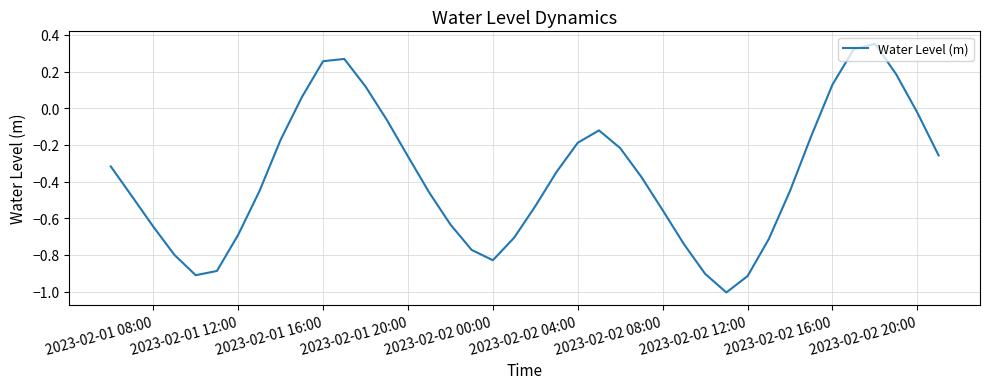

What is the minimum value shown in the chart?

-1.0